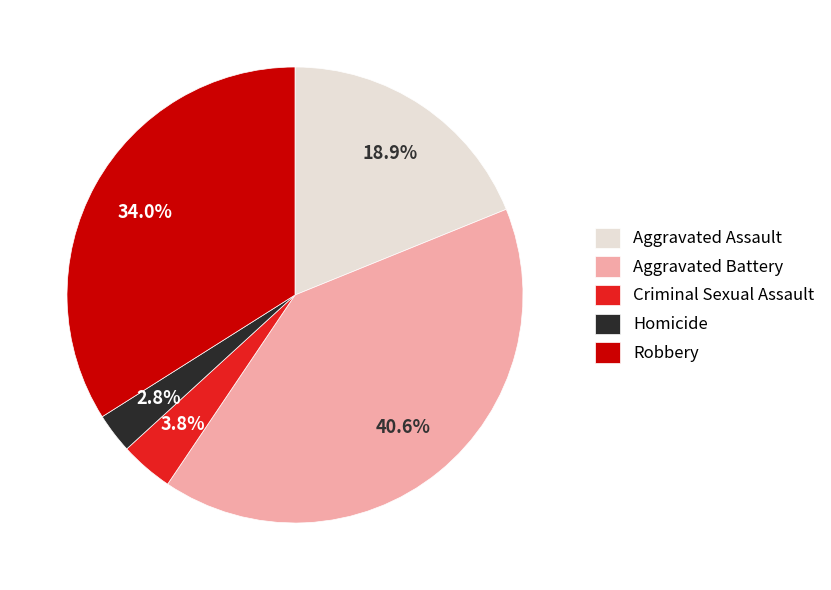

To the nearest percent, what is the combined percentage of Criminal Sexual Assault and Robbery?

38%